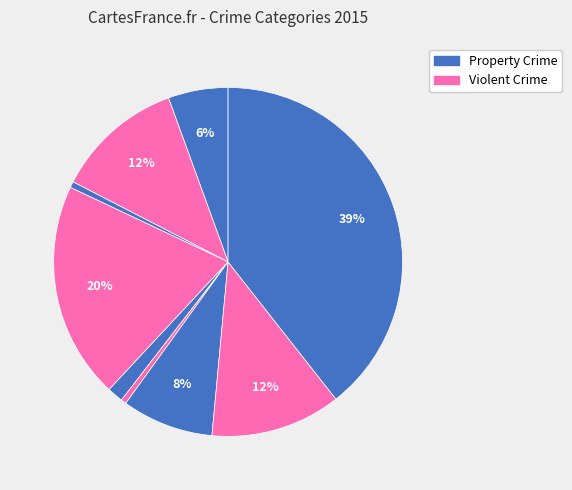

How many segments does this pie chart have?

9